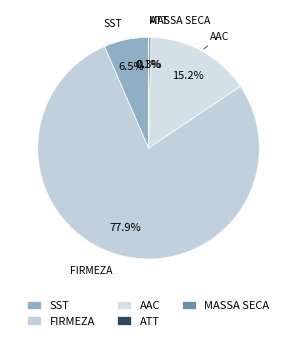

Which has a higher value, FIRMEZA or SST?

FIRMEZA